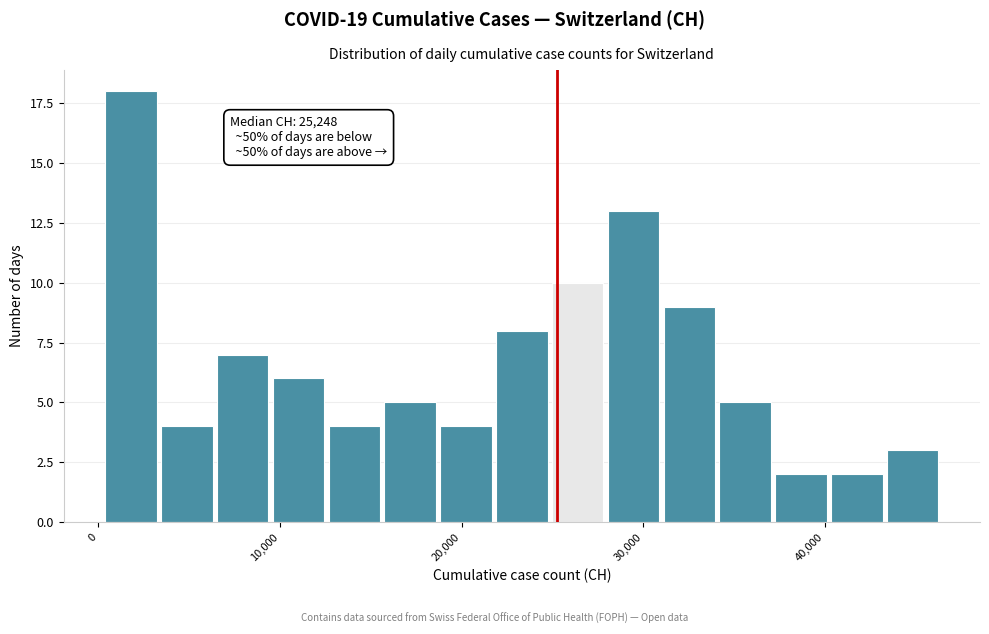

Read against the x-axis, roughly where is the centre of the tallest bar?

2000